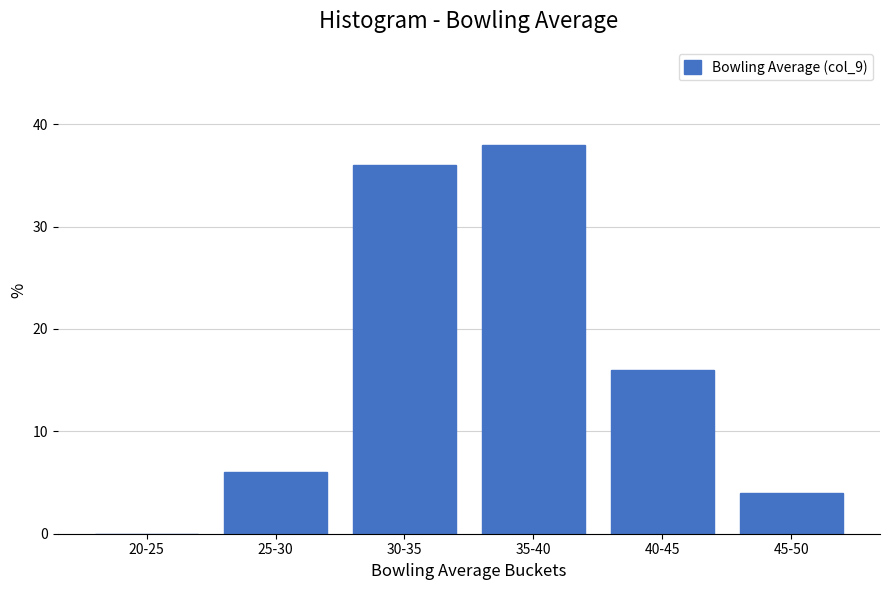

Reading left to right, extract all data points from this chart.

20-25=0	25-30=6	30-35=36	35-40=38	40-45=16	45-50=4